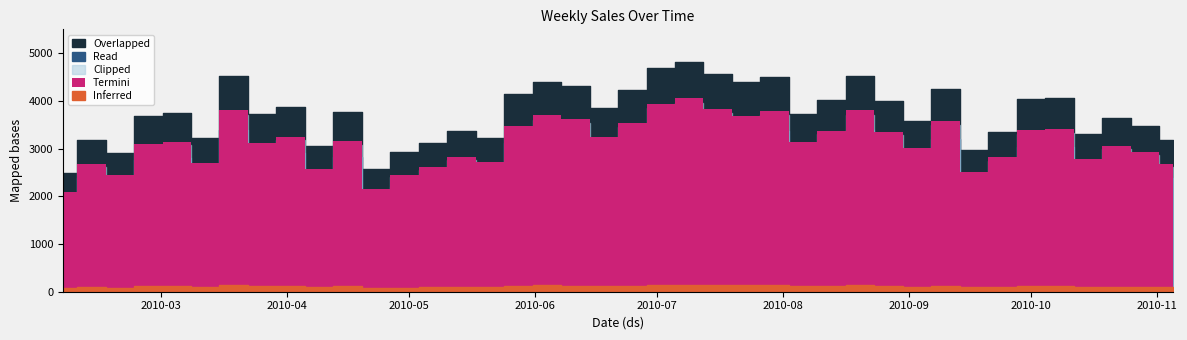

What position from the left is 2010-10-08?

36